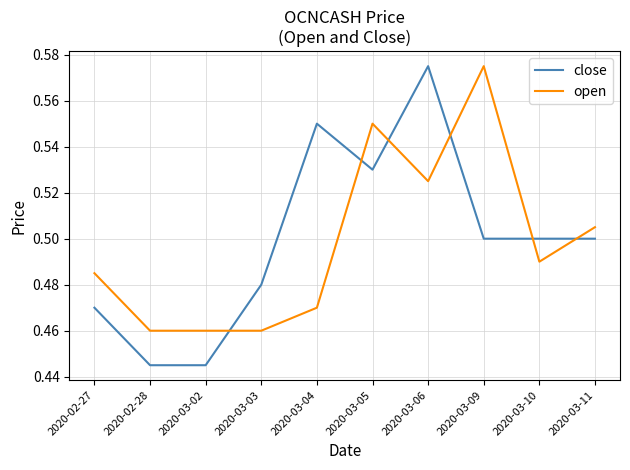

What position from the right is 2020-03-02?

8